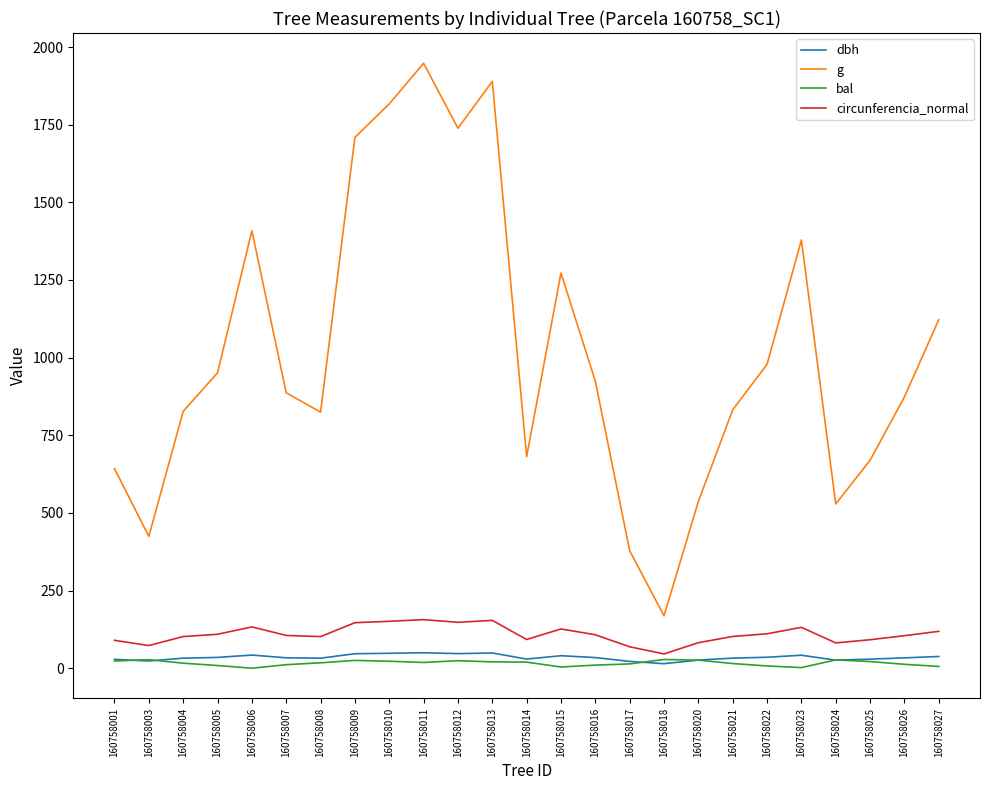

What is the greatest value displayed?

1947.8